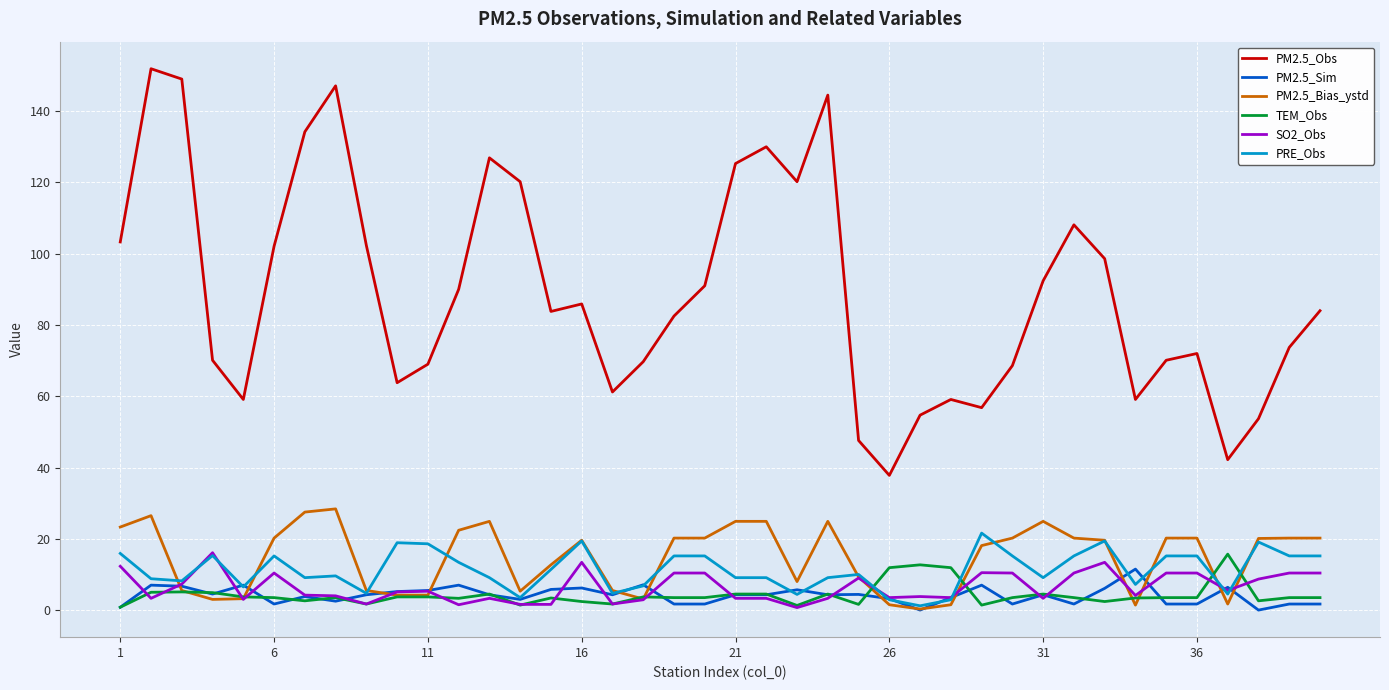

True or false: PRE_Obs and SO2_Obs intersect in this chart.

True